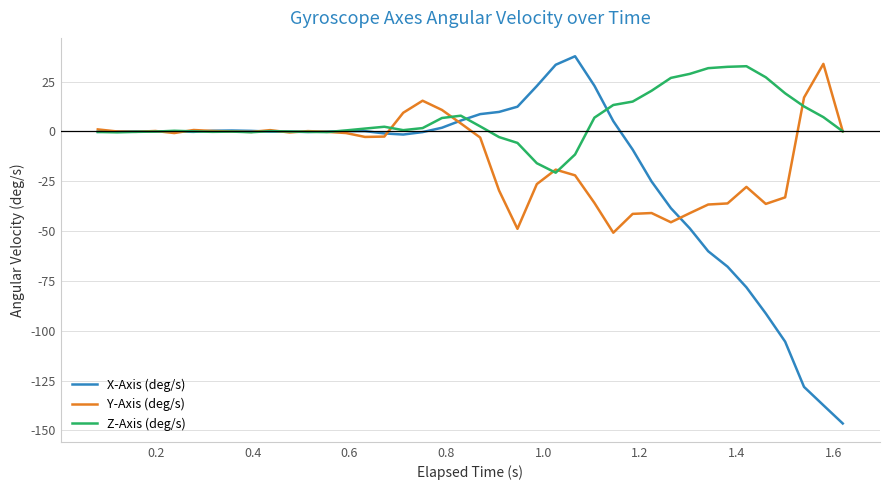

What is the minimum value shown in the chart?

-146.5